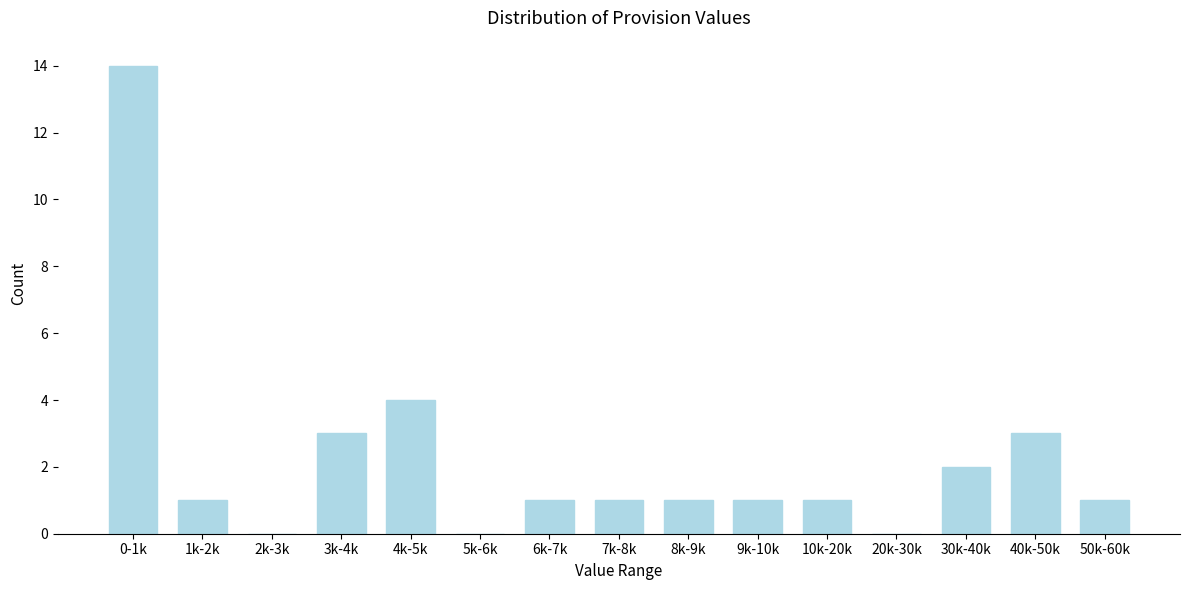

Reading left to right, list all the values displayed in this chart.

0-1k=14	1k-2k=1	2k-3k=0	3k-4k=3	4k-5k=4	5k-6k=0	6k-7k=1	7k-8k=1	8k-9k=1	9k-10k=1	10k-20k=1	20k-30k=0	30k-40k=2	40k-50k=3	50k-60k=1